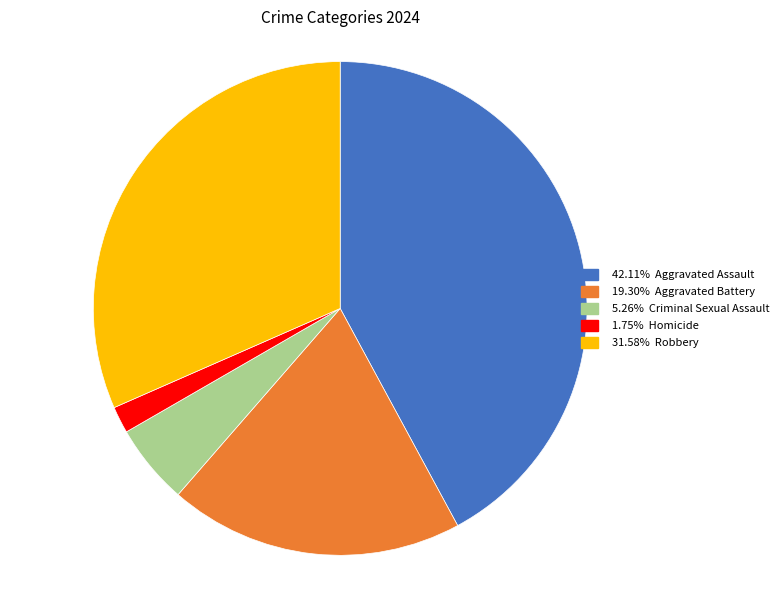

Does any single category account for the majority?

No